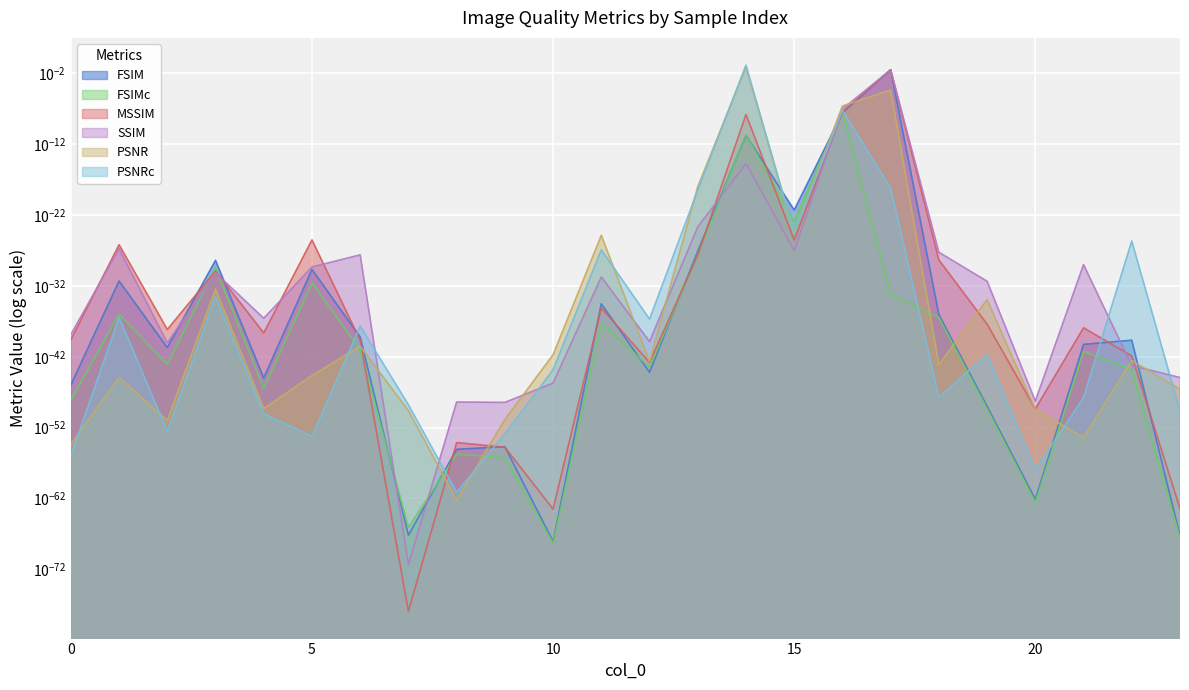

Which series has the largest total across all categories?

PSNRc